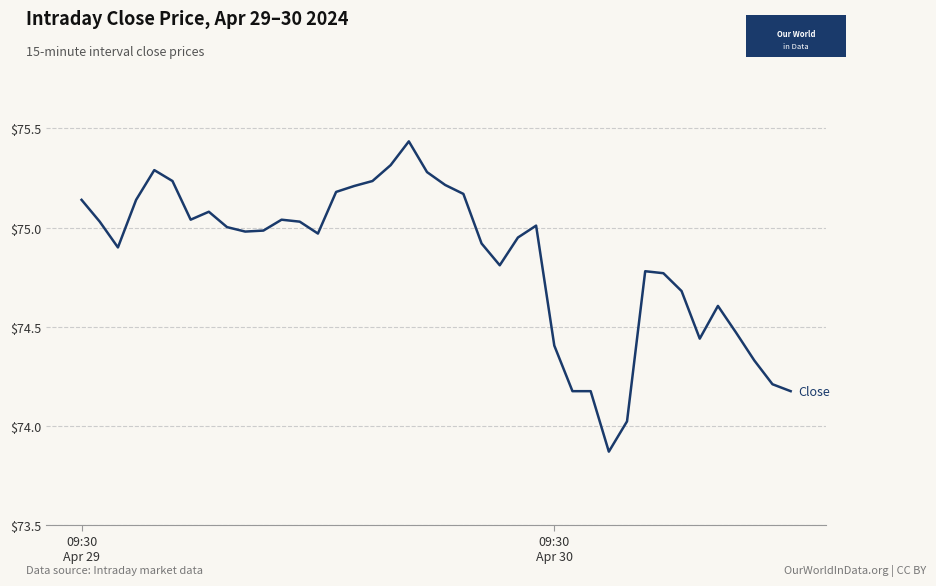

What is the difference between the maximum and minimum values?

1.6